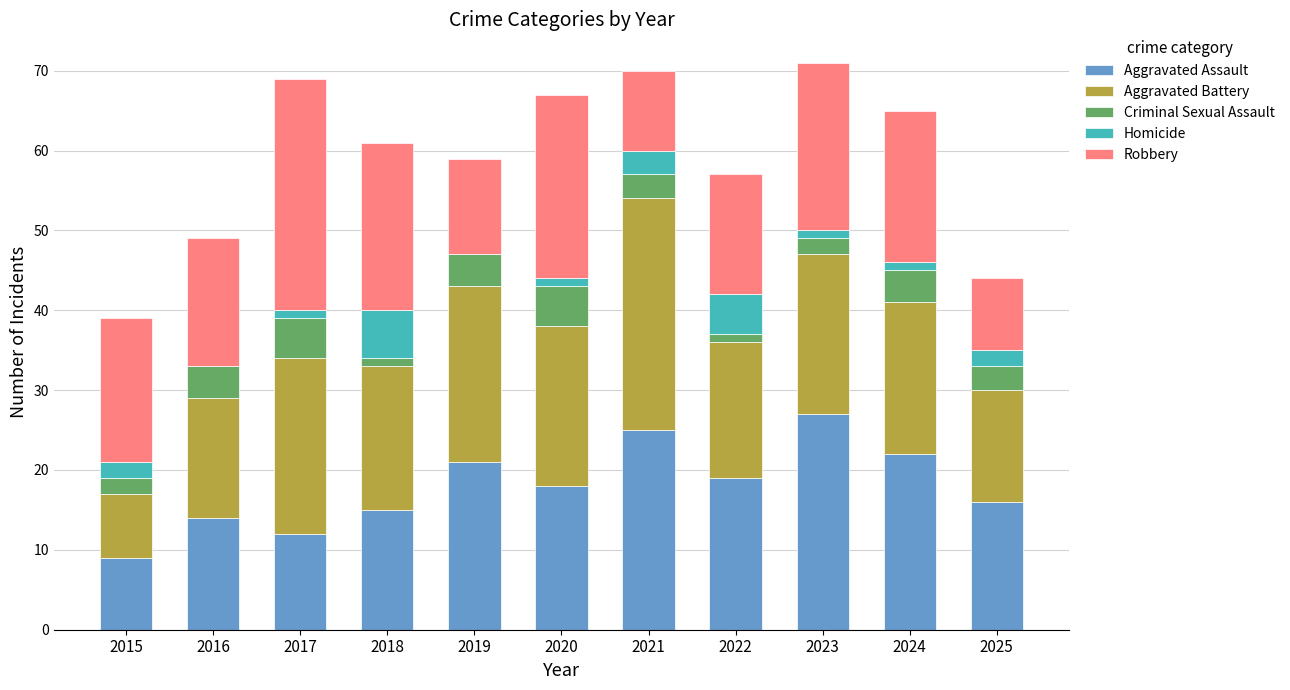

What is the sum of all Aggravated Assault values?

198